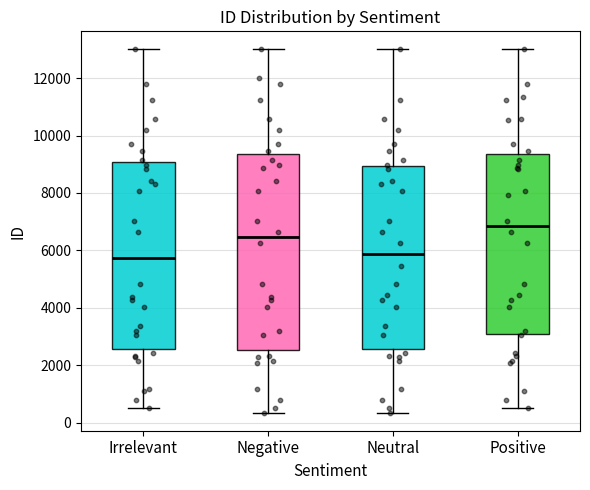

Where is the upper edge of the box for Neutral on the y-axis? The values are not printed on the chart, so give them approximately, as read against the axis.

9000